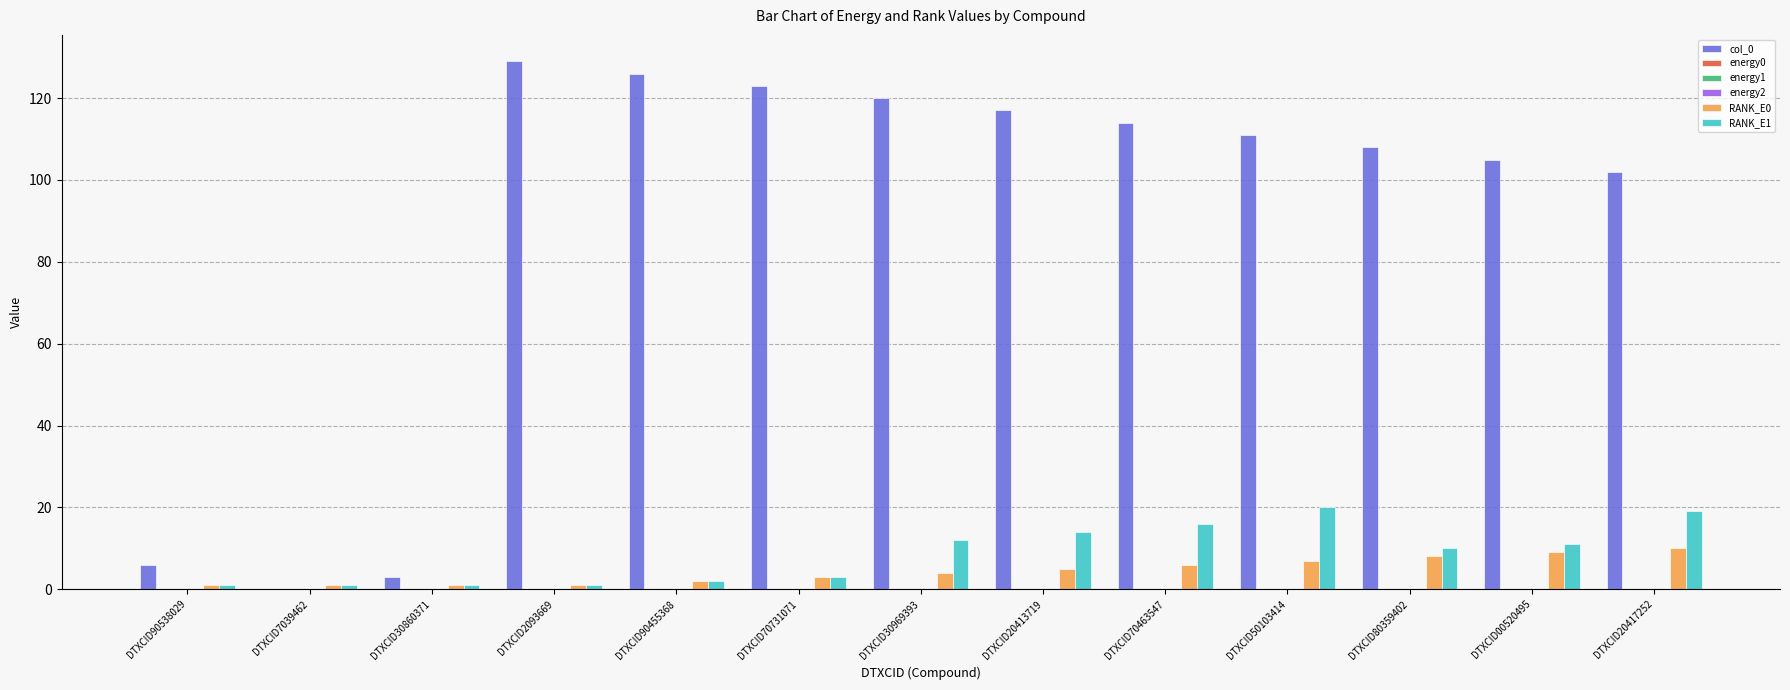

What is the sum of all RANK_E1 values?

111.0